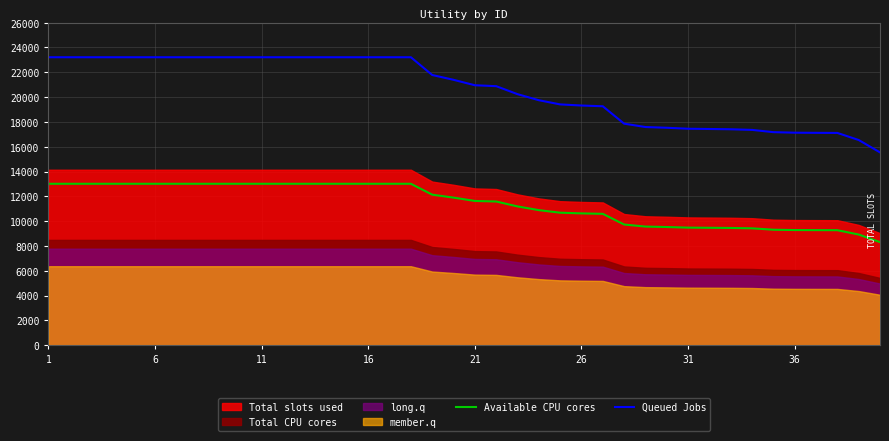

The value of Queued Jobs at 36 is 31825.3. True or false?

False